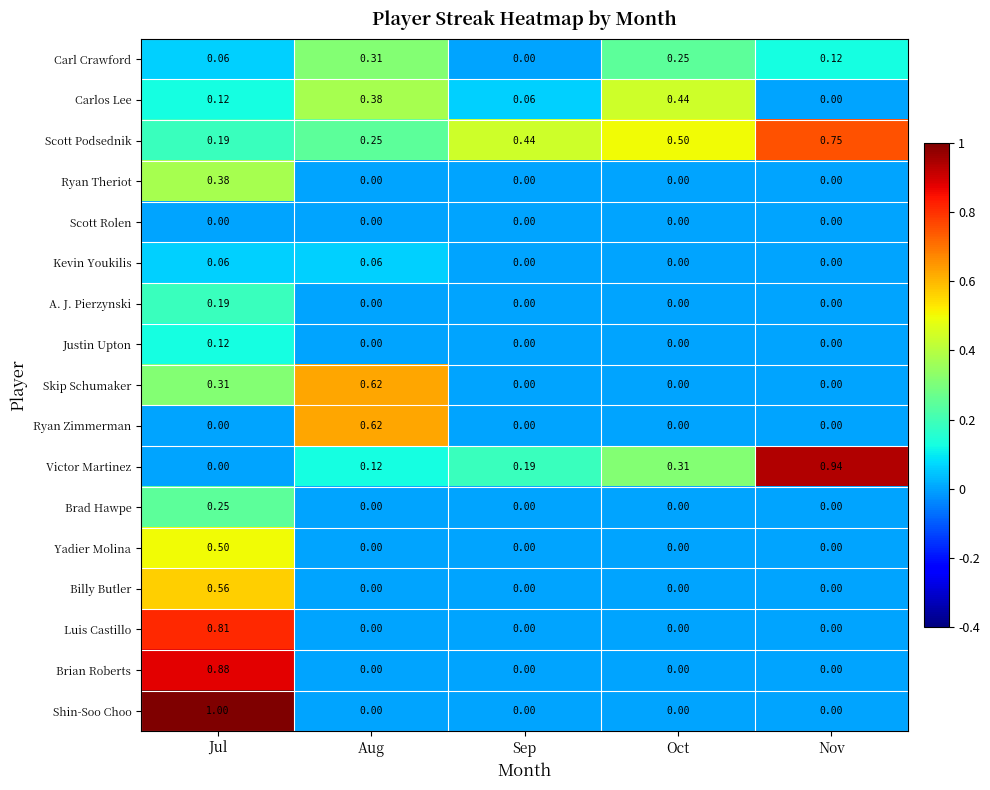

Which series has the widest spread of values?

Shin-Soo Choo